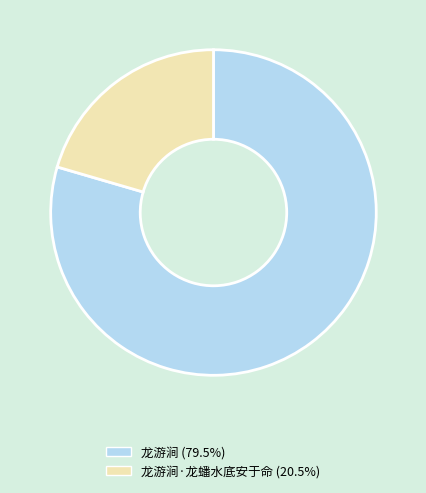

Count the number of slices in the pie.

2